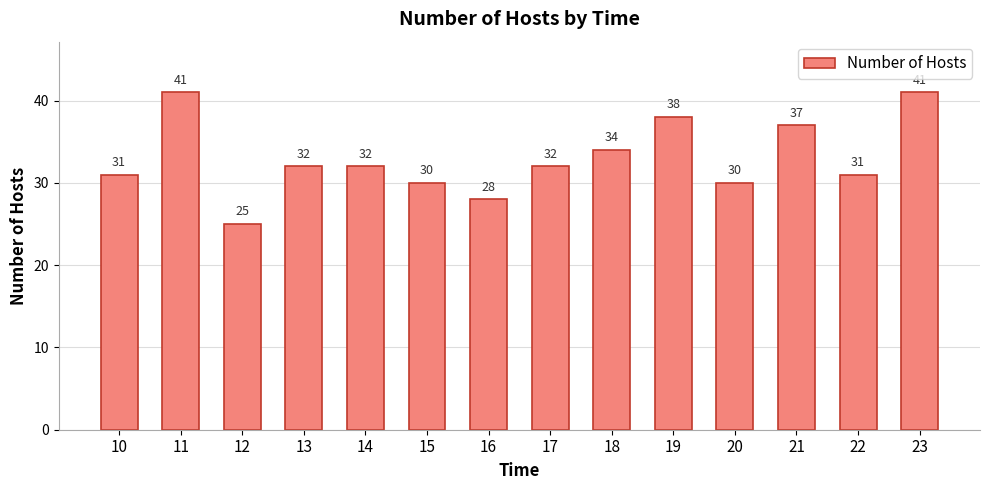

What is the difference between the values at 16 and 11?

13